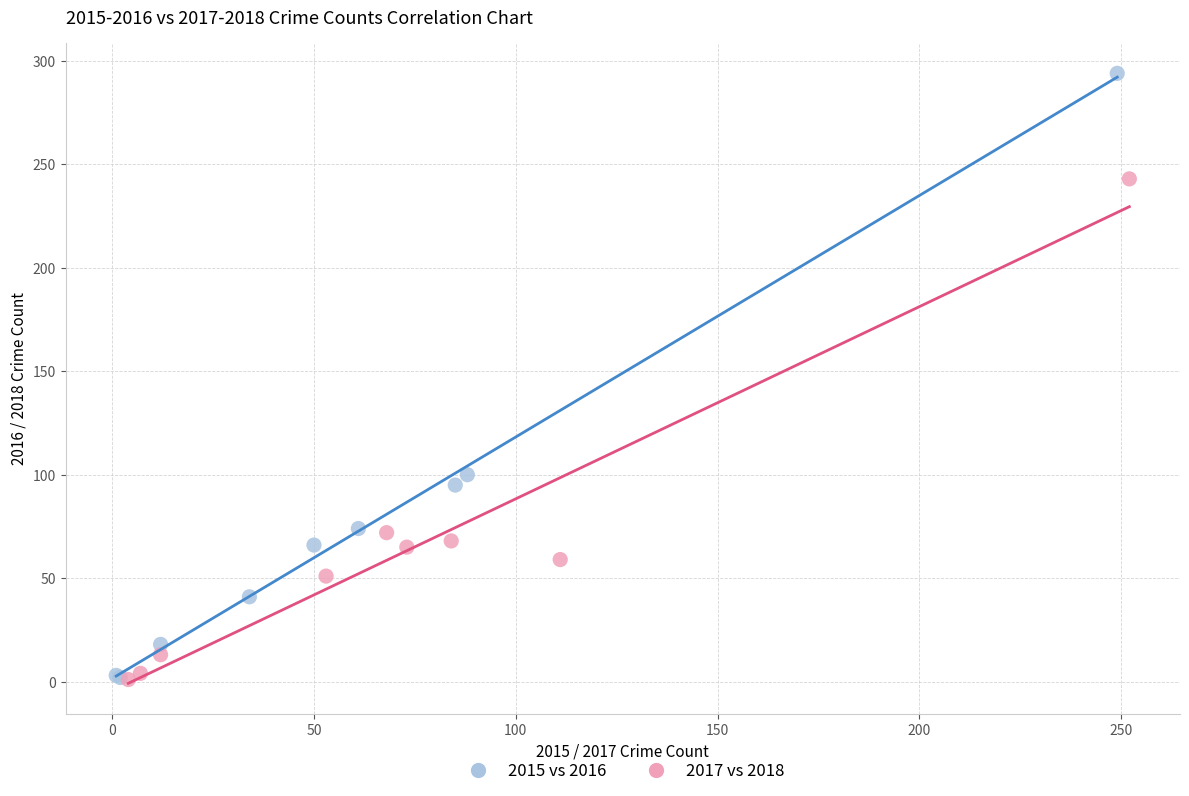

Which series contains the highest Y value?

2015 vs 2016